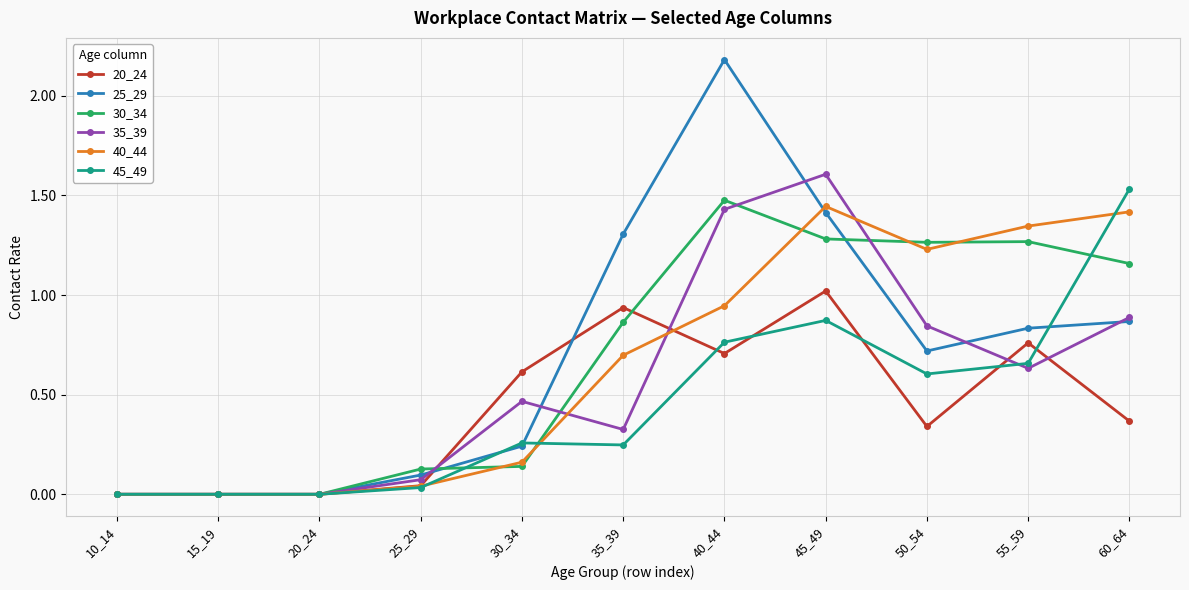

What is the sum of all 40_44 values?

7.3